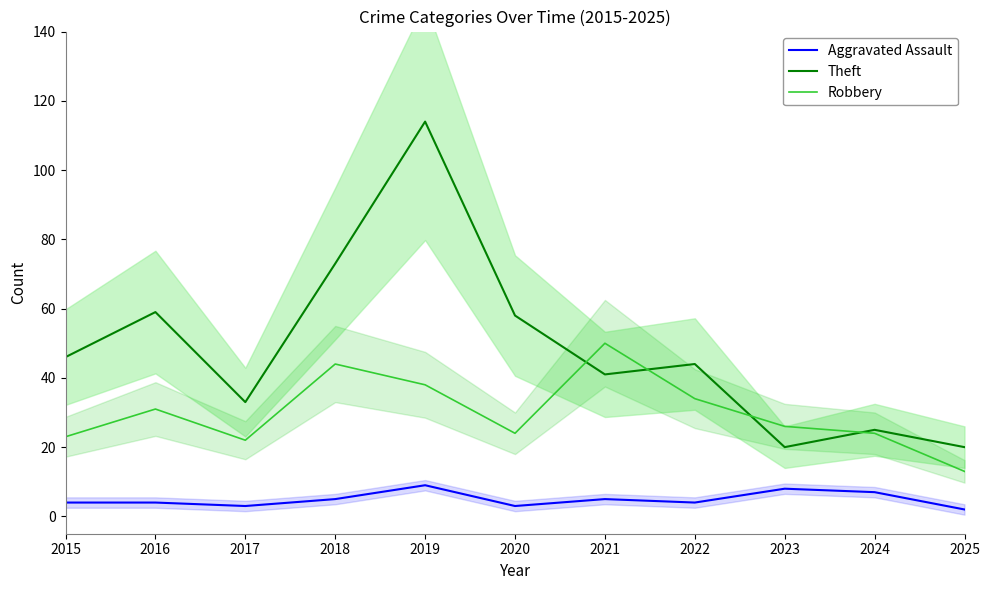

What is the average value of the Aggravated Assault series?

5